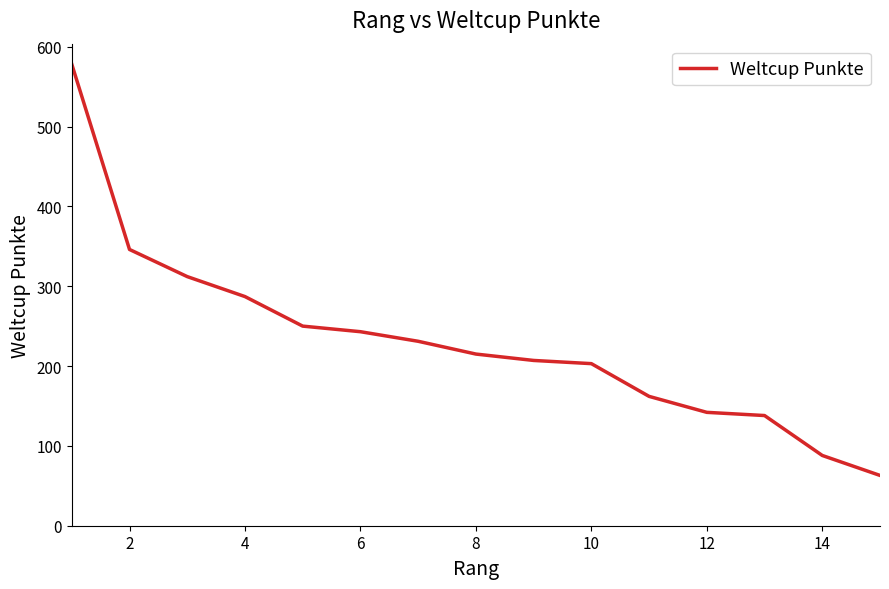

What is the difference between the maximum and minimum values?

515